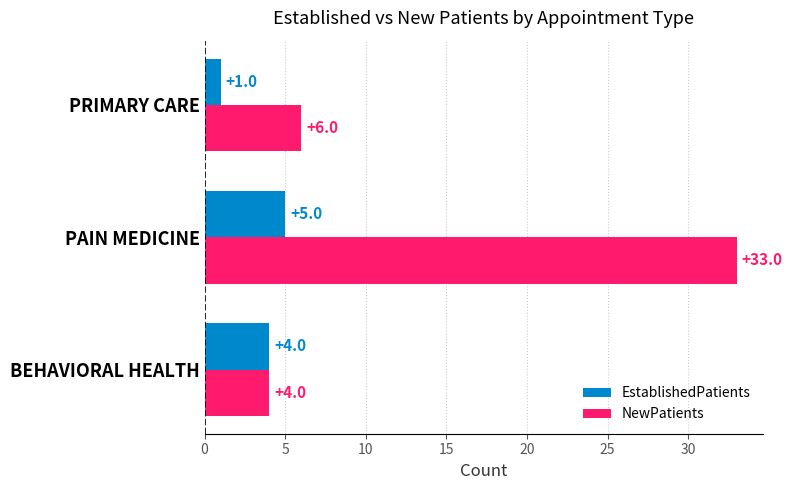

Which category has the highest value across all series?

PAIN MEDICINE